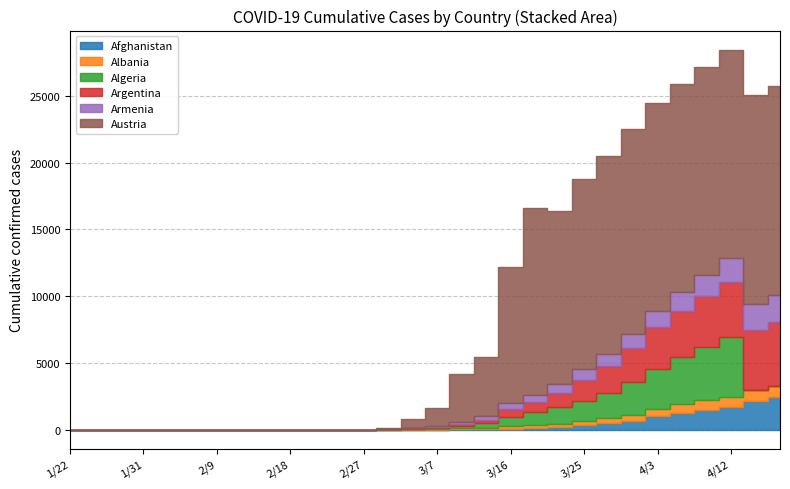

At which category does Algeria reach its first local peak?

4/12/20